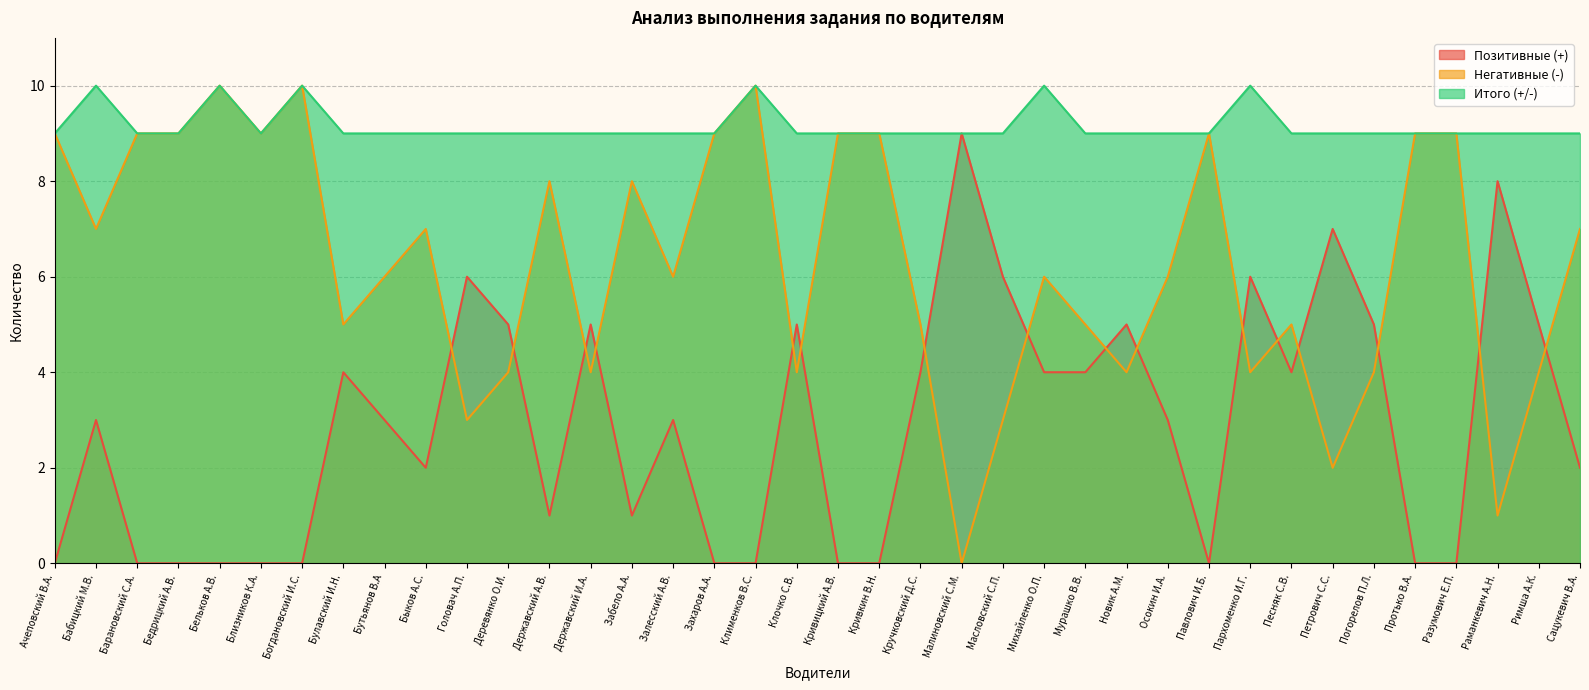

Where is the first local maximum for Негативные (-)?

Бельков А.В.